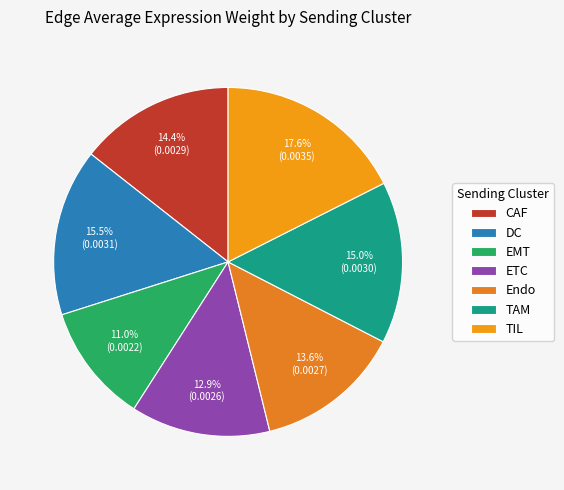

How many segments does this pie chart have?

7